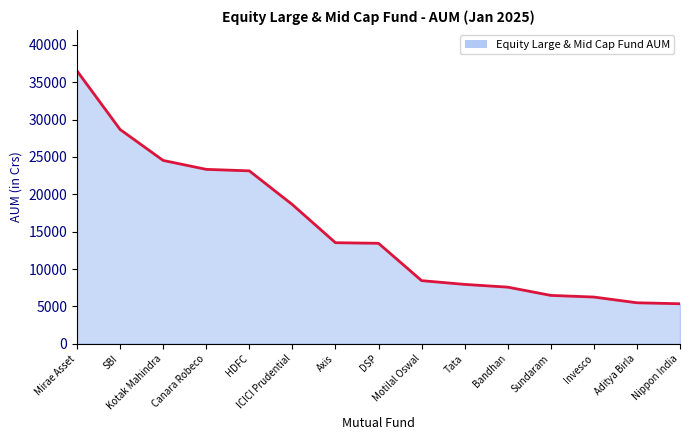

What is the difference between the maximum and minimum values?

31161.1